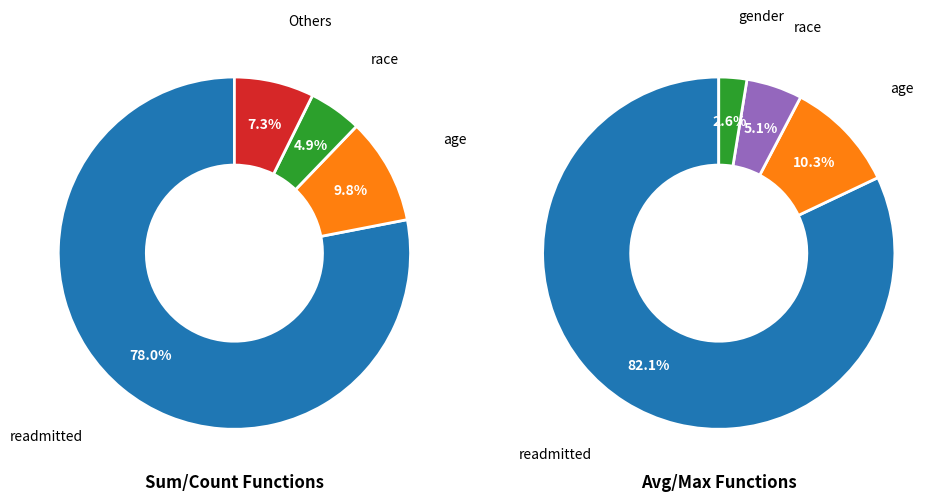

Is it true that race is 1% of the pie?

False